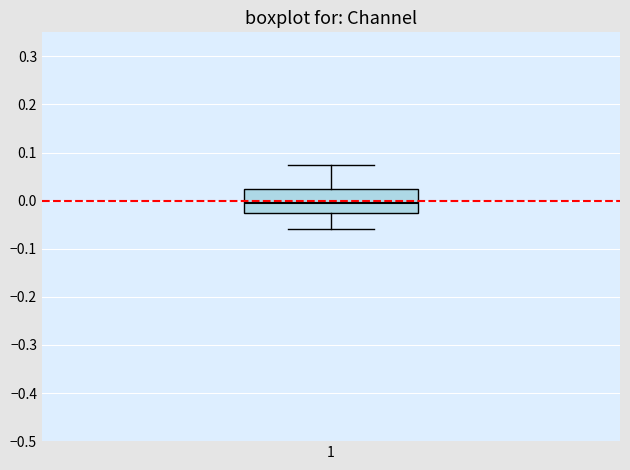

Read this box plot against the y-axis: the position of the median line, the range covered by the box, and the ends of both whiskers. The values are not printed on the chart, so give them approximately, as read against the axis.

median -0.01, box -0.03 to 0.03, whiskers -0.06 to 0.07